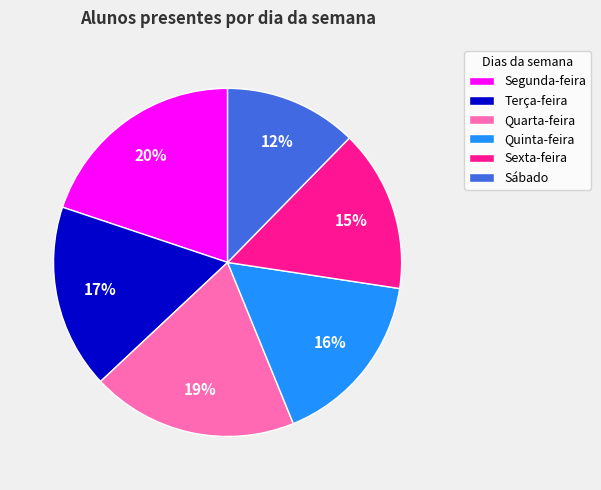

True or false: Sexta-feira accounts for 15% of the total.

True